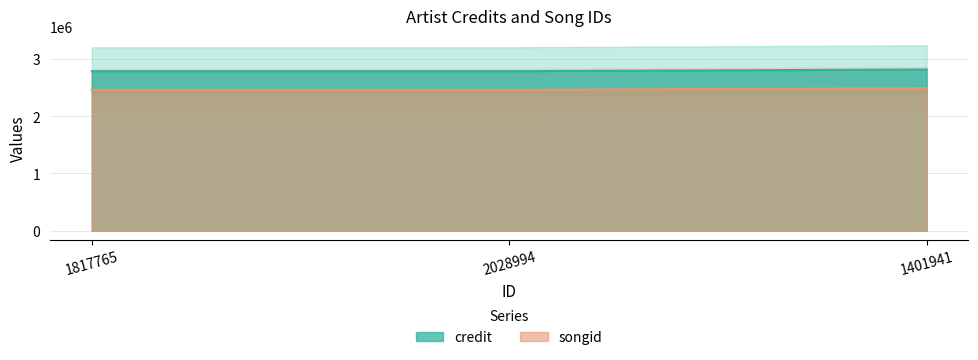

What is the highest value of the songid series?

2490214